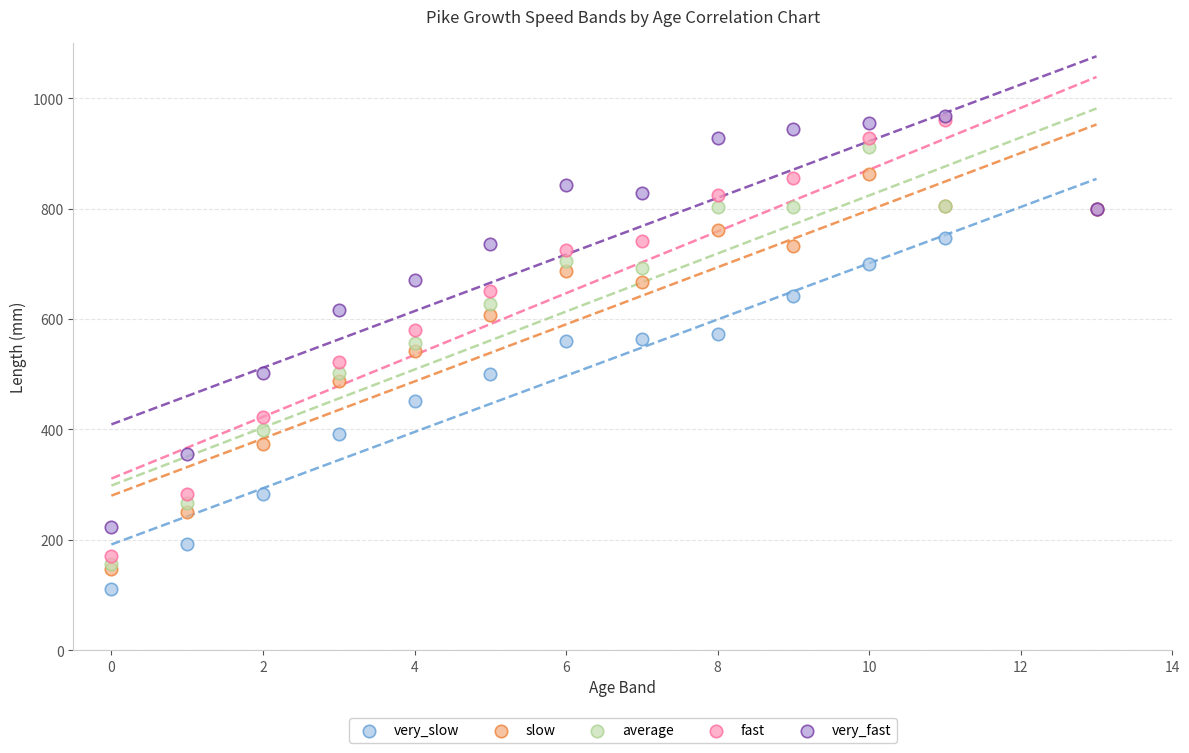

What are all the series names shown in the legend?

very_slow, slow, average, fast, very_fast